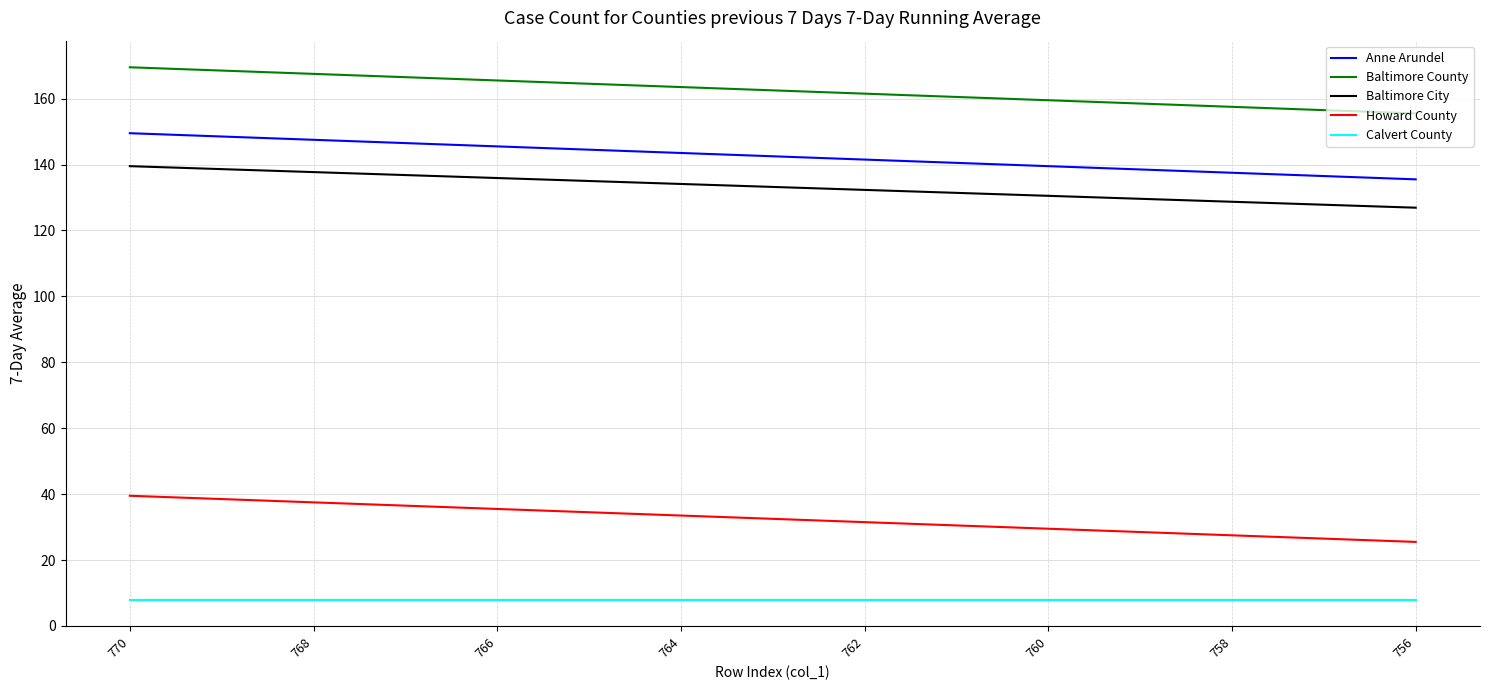

True or false: Baltimore City and Howard County intersect in this chart.

False